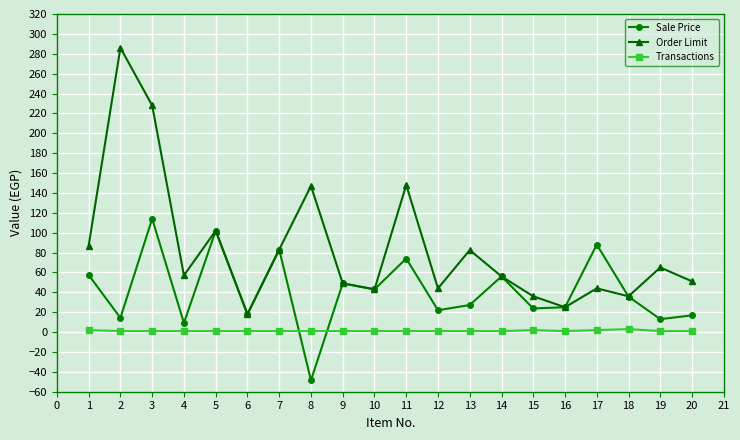

How many lines are shown in the chart?

3